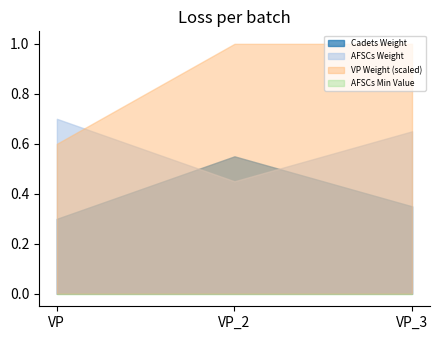

Where is AFSCs Min Value nearest to the value 0?

VP